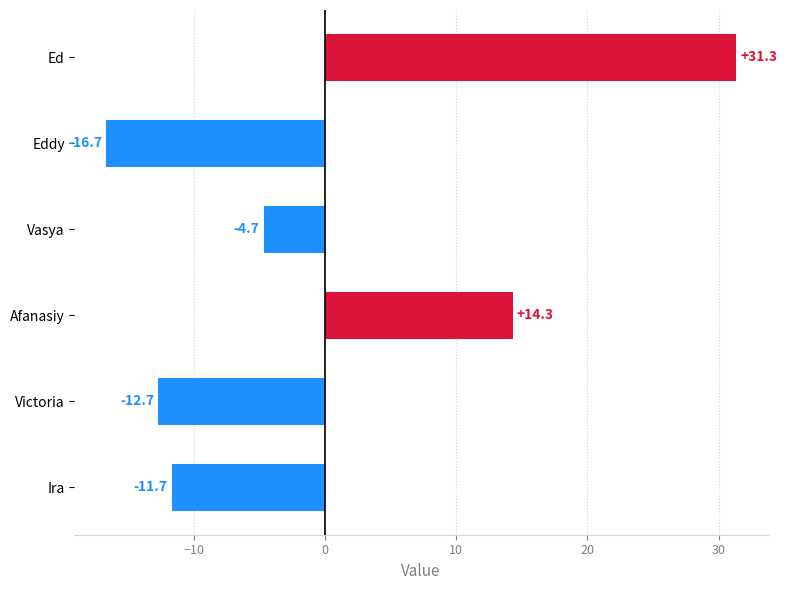

What is the maximum value shown in the chart?

31.3